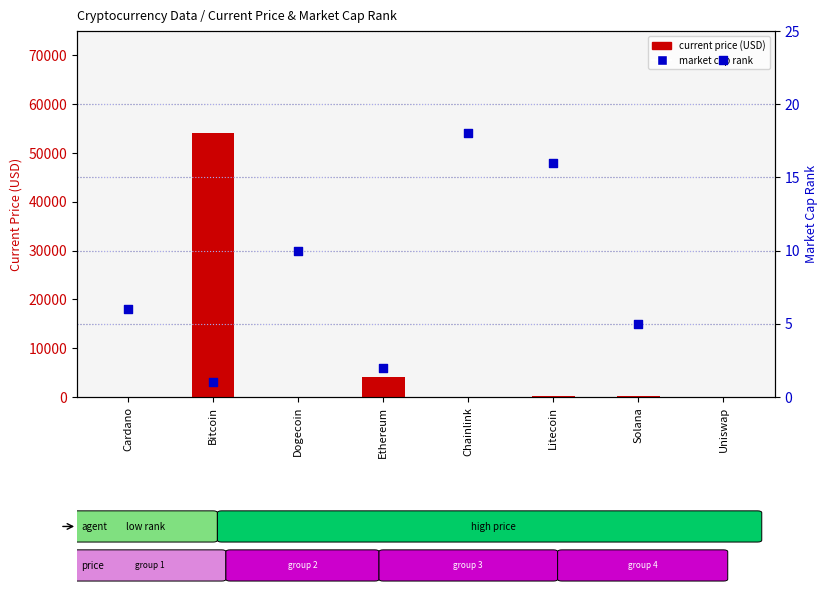

Which series reaches the minimum Y coordinate?

current price (USD)